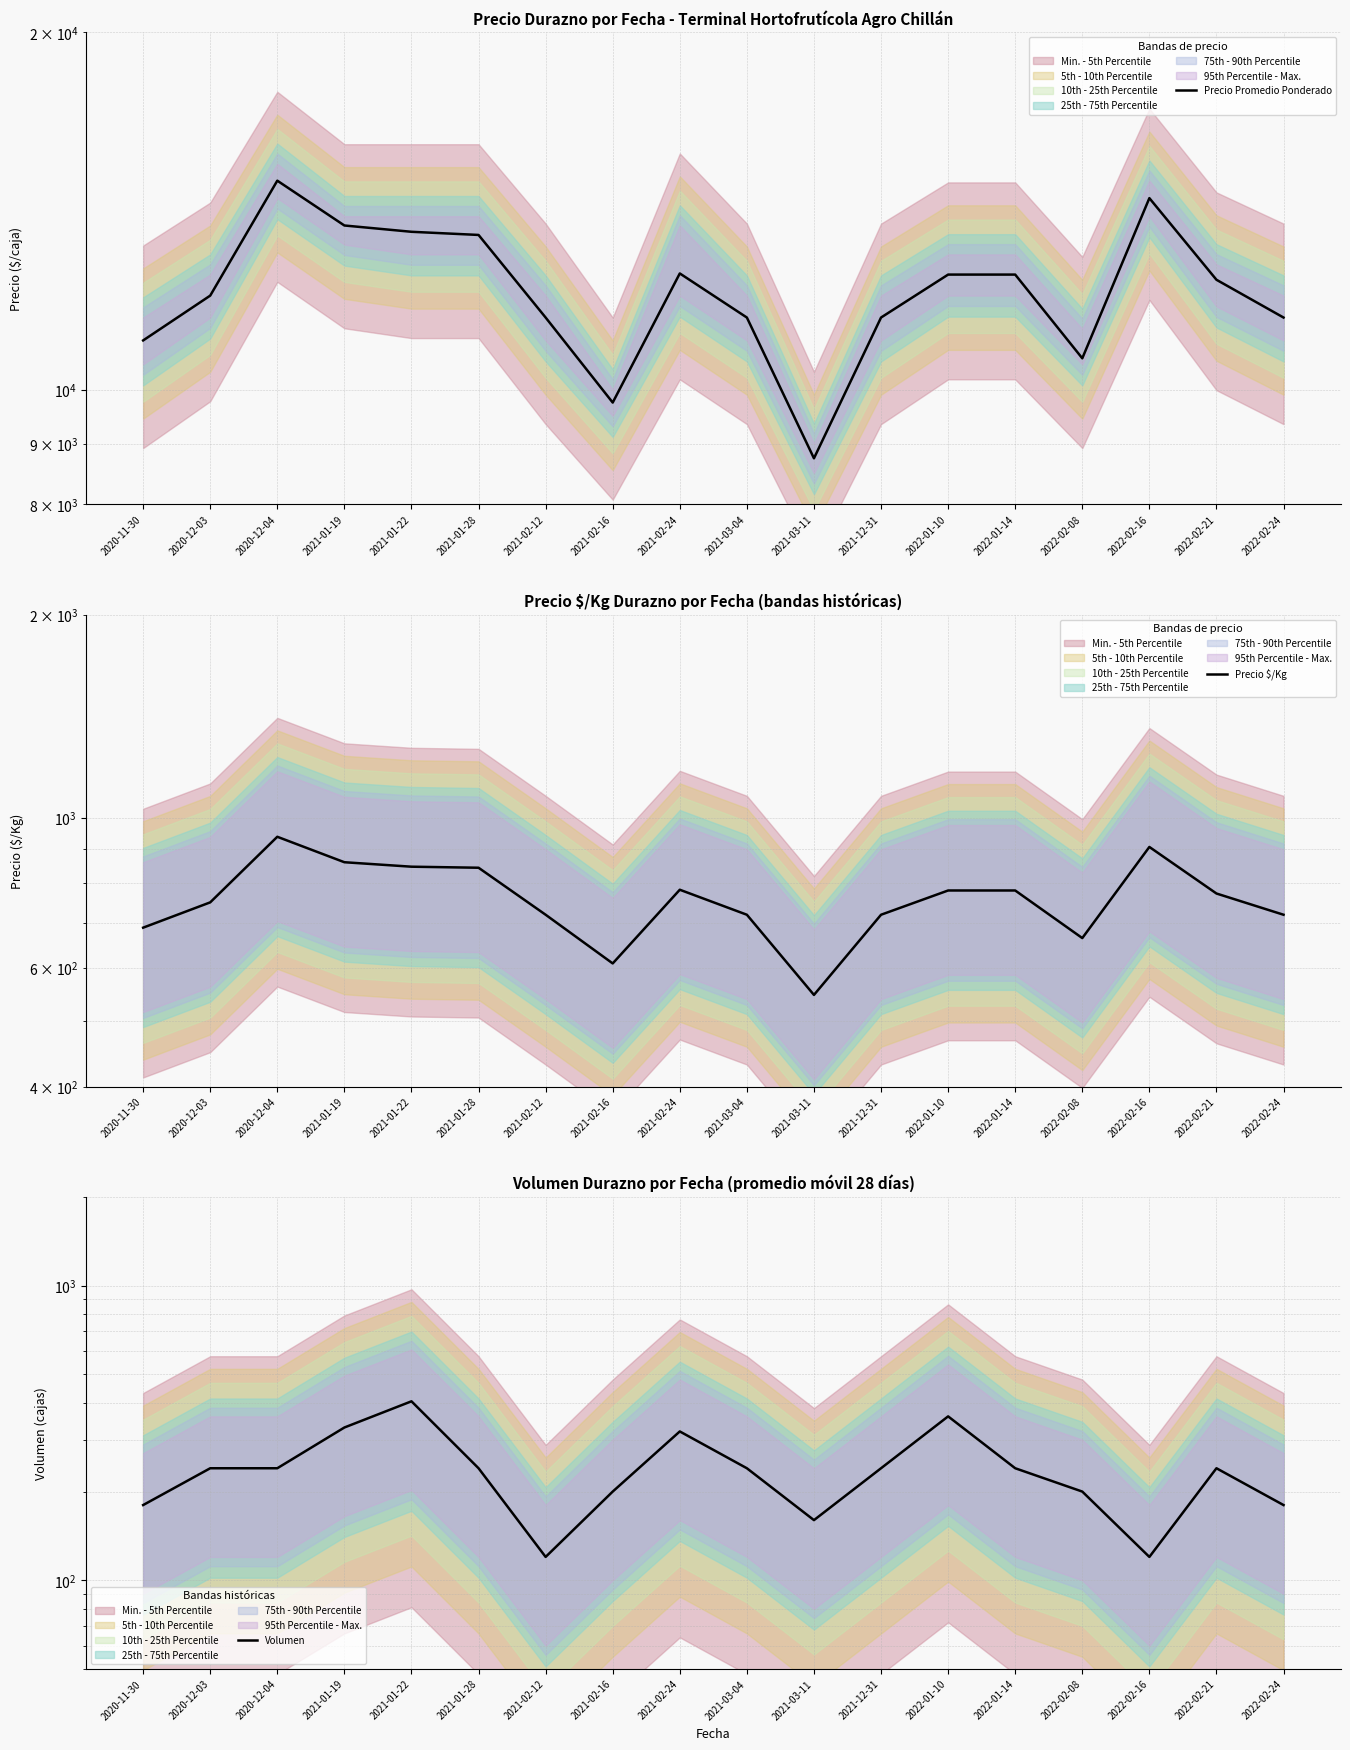

True or false: Precio Promedio Ponderado and Volumen cross at least once.

False